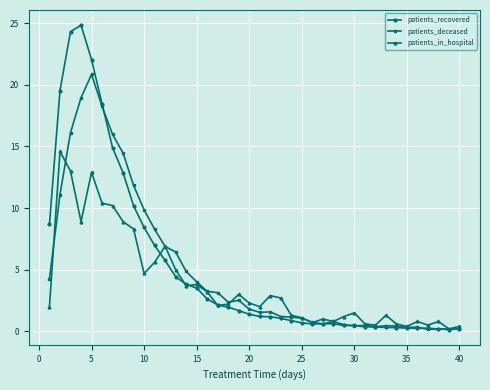

Is this an area chart (filled region under the line)?

No